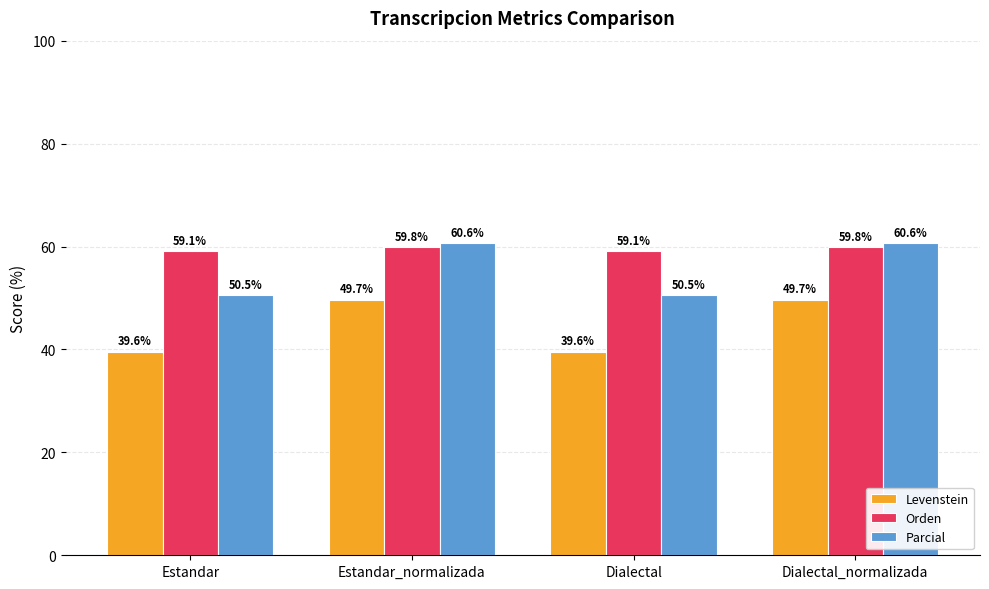

What is the highest value of the Levenstein series?

49.7